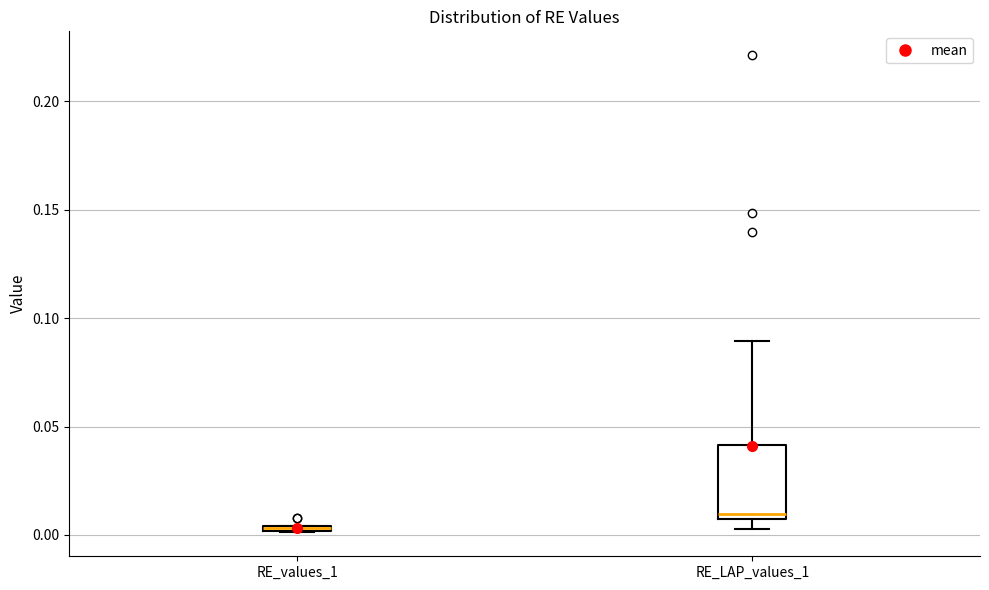

Where does the upper whisker of the box for RE_LAP_values_1 end on the y-axis? The values are not printed on the chart, so give them approximately, as read against the axis.

0.090